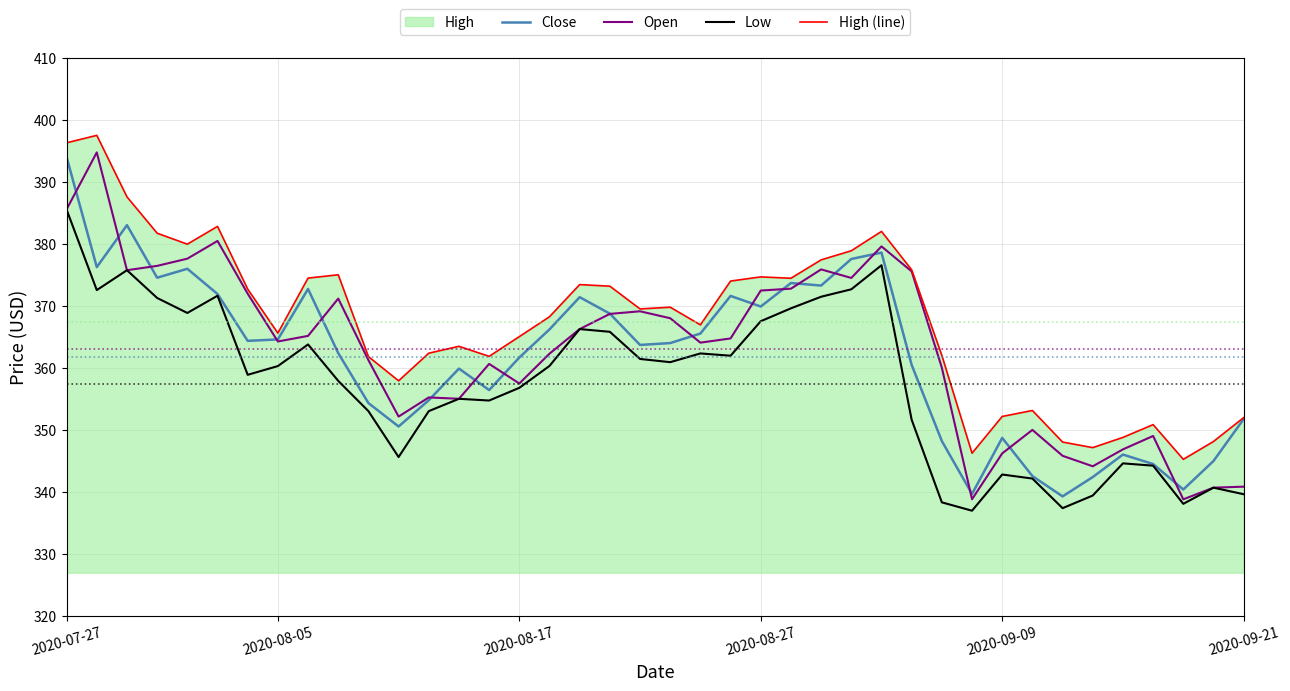

True or false: High (line) and Close intersect in this chart.

False